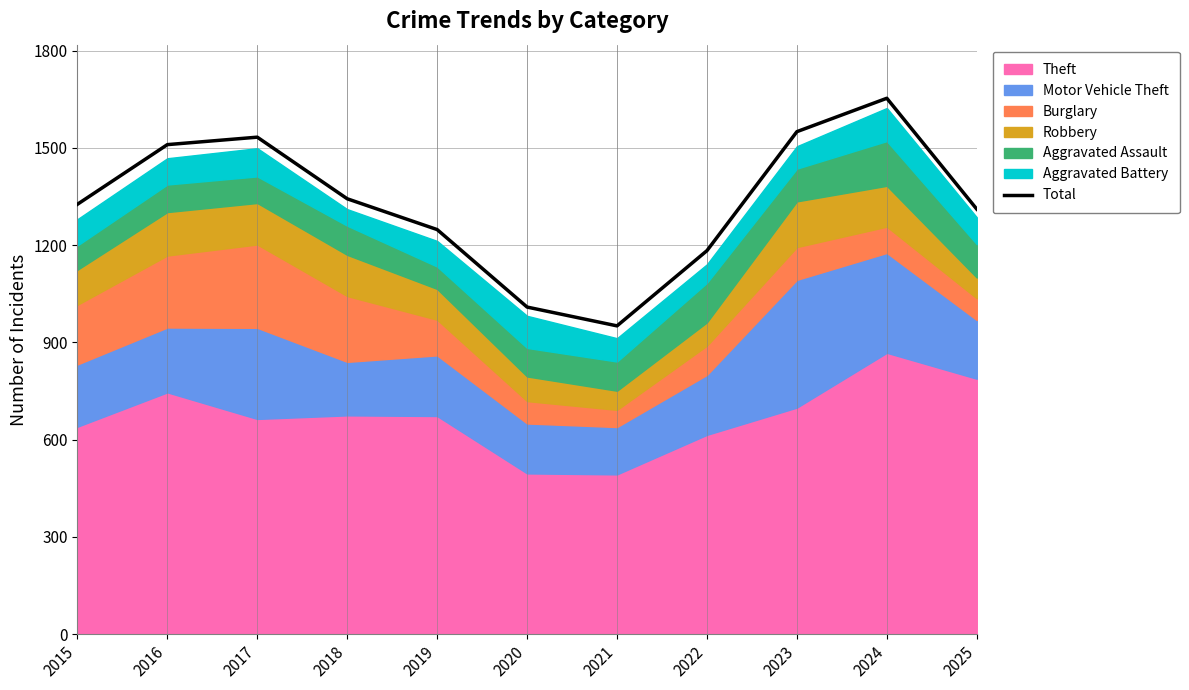

Is it true that the value at 2018 is 347?

False